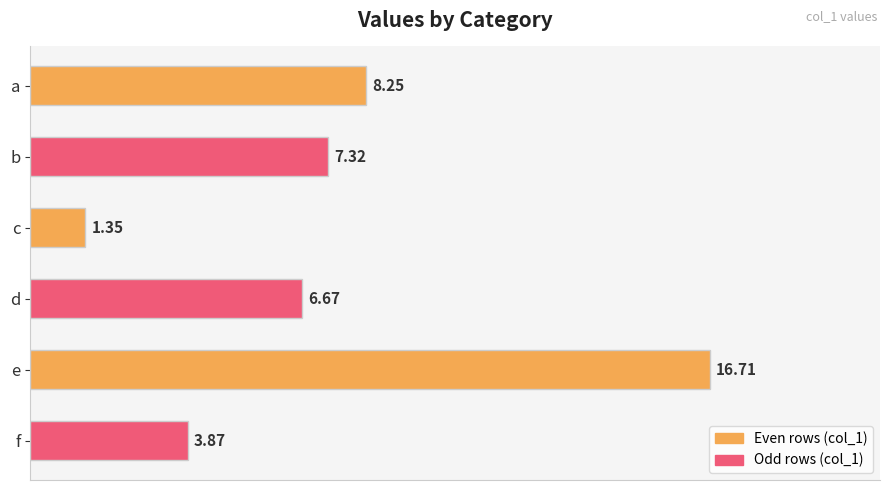

How many bars are there in total?

6